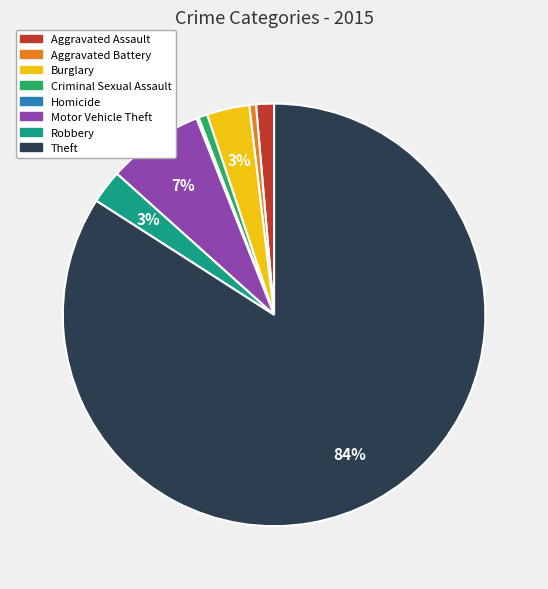

Which has a higher value, Criminal Sexual Assault or Motor Vehicle Theft?

Motor Vehicle Theft